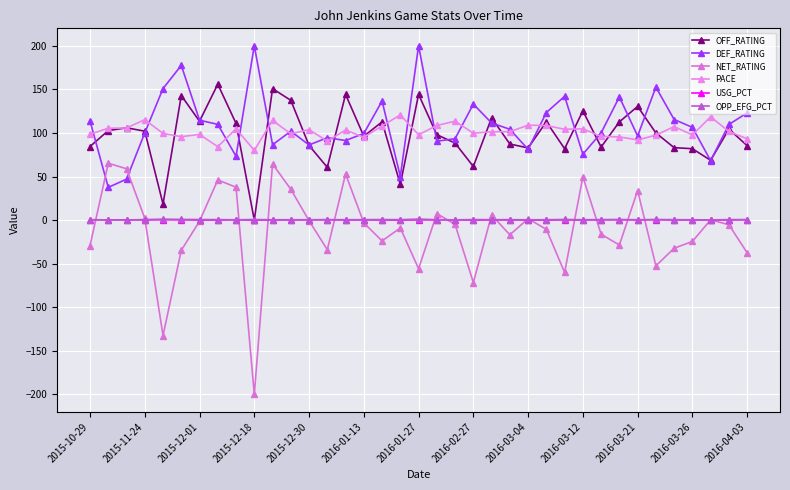

What are all the series names shown in the legend?

OFF_RATING, DEF_RATING, NET_RATING, PACE, USG_PCT, OPP_EFG_PCT